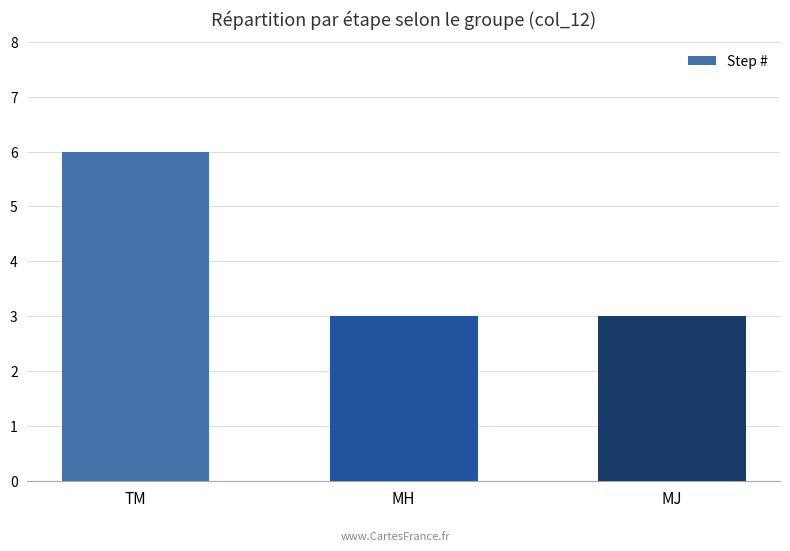

What position from the left is MH?

2